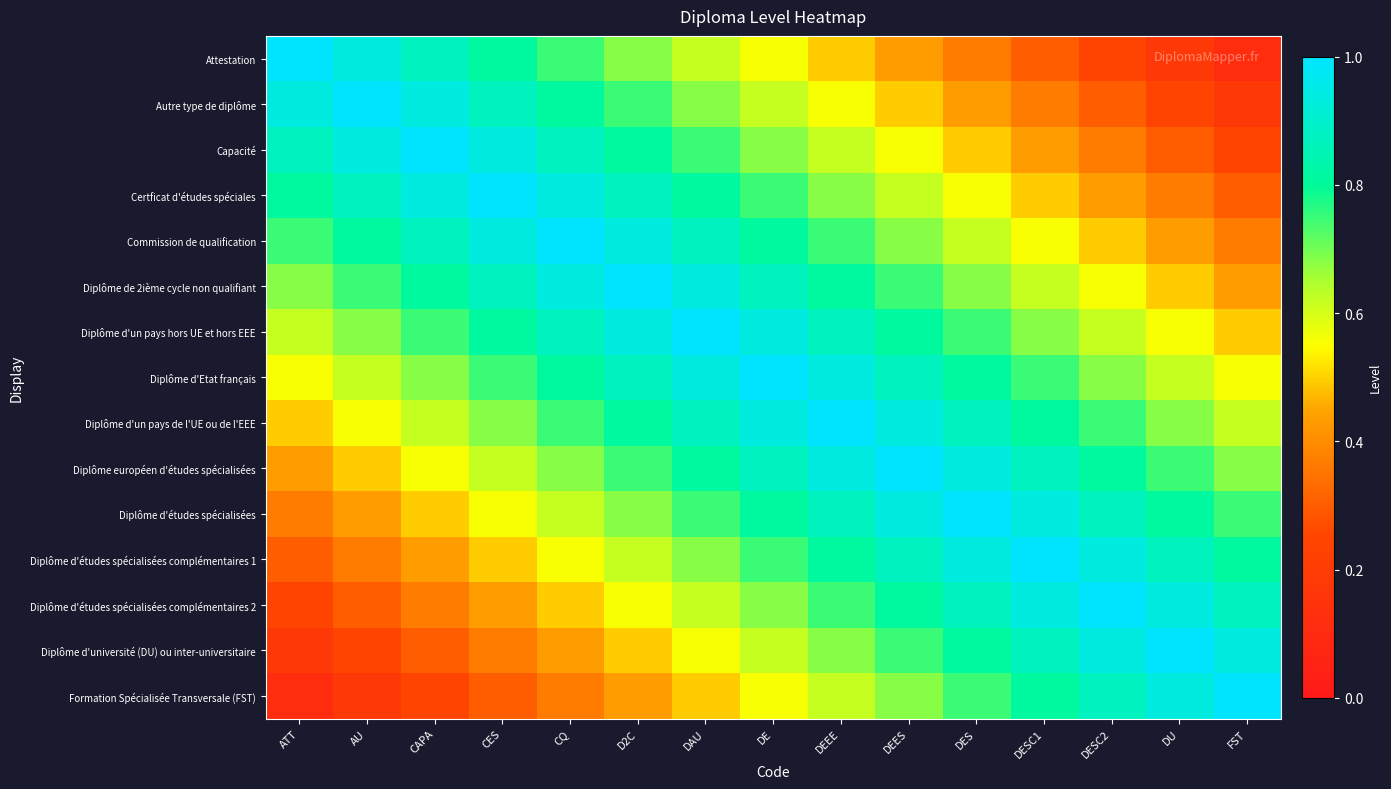

Reading left to right, transcribe all the data shown in this chart.

Attestation: ATT=1.0	AU=0.9	CAPA=0.9	CES=0.8	CQ=0.7	D2C=0.7	DAU=0.6	DE=0.6	DEEE=0.5	DEES=0.4	DES=0.4	DESC1=0.3	DESC2=0.2	DU=0.2	FST=0.1
Autre type de diplôme: ATT=0.9	AU=1.0	CAPA=0.9	CES=0.9	CQ=0.8	D2C=0.7	DAU=0.7	DE=0.6	DEEE=0.6	DEES=0.5	DES=0.4	DESC1=0.4	DESC2=0.3	DU=0.2	FST=0.2
Capacité: ATT=0.9	AU=0.9	CAPA=1.0	CES=0.9	CQ=0.9	D2C=0.8	DAU=0.7	DE=0.7	DEEE=0.6	DEES=0.6	DES=0.5	DESC1=0.4	DESC2=0.4	DU=0.3	FST=0.2
Certficat d'études spéciales: ATT=0.8	AU=0.9	CAPA=0.9	CES=1.0	CQ=0.9	D2C=0.9	DAU=0.8	DE=0.7	DEEE=0.7	DEES=0.6	DES=0.6	DESC1=0.5	DESC2=0.4	DU=0.4	FST=0.3
Commission de qualification: ATT=0.7	AU=0.8	CAPA=0.9	CES=0.9	CQ=1.0	D2C=0.9	DAU=0.9	DE=0.8	DEEE=0.7	DEES=0.7	DES=0.6	DESC1=0.6	DESC2=0.5	DU=0.4	FST=0.4
Diplôme de 2ième cycle non qualifiant: ATT=0.7	AU=0.7	CAPA=0.8	CES=0.9	CQ=0.9	D2C=1.0	DAU=0.9	DE=0.9	DEEE=0.8	DEES=0.7	DES=0.7	DESC1=0.6	DESC2=0.6	DU=0.5	FST=0.4
Diplôme d'un pays hors UE et hors EEE: ATT=0.6	AU=0.7	CAPA=0.7	CES=0.8	CQ=0.9	D2C=0.9	DAU=1.0	DE=0.9	DEEE=0.9	DEES=0.8	DES=0.7	DESC1=0.7	DESC2=0.6	DU=0.6	FST=0.5
Diplôme d'Etat français: ATT=0.6	AU=0.6	CAPA=0.7	CES=0.7	CQ=0.8	D2C=0.9	DAU=0.9	DE=1.0	DEEE=0.9	DEES=0.9	DES=0.8	DESC1=0.7	DESC2=0.7	DU=0.6	FST=0.6
Diplôme d'un pays de l'UE ou de l'EEE: ATT=0.5	AU=0.6	CAPA=0.6	CES=0.7	CQ=0.7	D2C=0.8	DAU=0.9	DE=0.9	DEEE=1.0	DEES=0.9	DES=0.9	DESC1=0.8	DESC2=0.7	DU=0.7	FST=0.6
Diplôme européen d'études spécialisées: ATT=0.4	AU=0.5	CAPA=0.6	CES=0.6	CQ=0.7	D2C=0.7	DAU=0.8	DE=0.9	DEEE=0.9	DEES=1.0	DES=0.9	DESC1=0.9	DESC2=0.8	DU=0.7	FST=0.7
Diplôme d'études spécialisées: ATT=0.4	AU=0.4	CAPA=0.5	CES=0.6	CQ=0.6	D2C=0.7	DAU=0.7	DE=0.8	DEEE=0.9	DEES=0.9	DES=1.0	DESC1=0.9	DESC2=0.9	DU=0.8	FST=0.7
Diplôme d'études spécialisées complémentaires 1: ATT=0.3	AU=0.4	CAPA=0.4	CES=0.5	CQ=0.6	D2C=0.6	DAU=0.7	DE=0.7	DEEE=0.8	DEES=0.9	DES=0.9	DESC1=1.0	DESC2=0.9	DU=0.9	FST=0.8
Diplôme d'études spécialisées complémentaires 2: ATT=0.2	AU=0.3	CAPA=0.4	CES=0.4	CQ=0.5	D2C=0.6	DAU=0.6	DE=0.7	DEEE=0.7	DEES=0.8	DES=0.9	DESC1=0.9	DESC2=1.0	DU=0.9	FST=0.9
Diplôme d'université (DU) ou inter-universitaire: ATT=0.2	AU=0.2	CAPA=0.3	CES=0.4	CQ=0.4	D2C=0.5	DAU=0.6	DE=0.6	DEEE=0.7	DEES=0.7	DES=0.8	DESC1=0.9	DESC2=0.9	DU=1.0	FST=0.9
Formation Spécialisée Transversale (FST): ATT=0.1	AU=0.2	CAPA=0.2	CES=0.3	CQ=0.4	D2C=0.4	DAU=0.5	DE=0.6	DEEE=0.6	DEES=0.7	DES=0.7	DESC1=0.8	DESC2=0.9	DU=0.9	FST=1.0